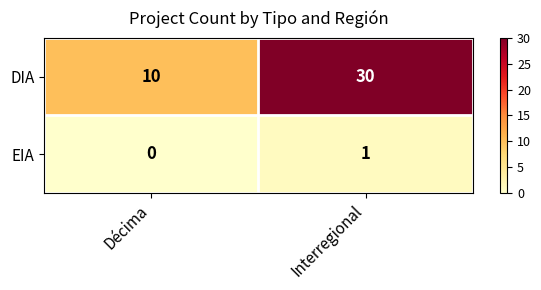

Rank the series at Décima from highest to lowest value.

DIA, EIA